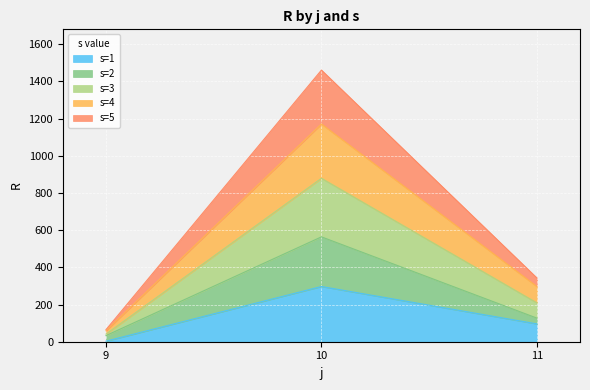

At which label does s=2 reach its minimum?

9